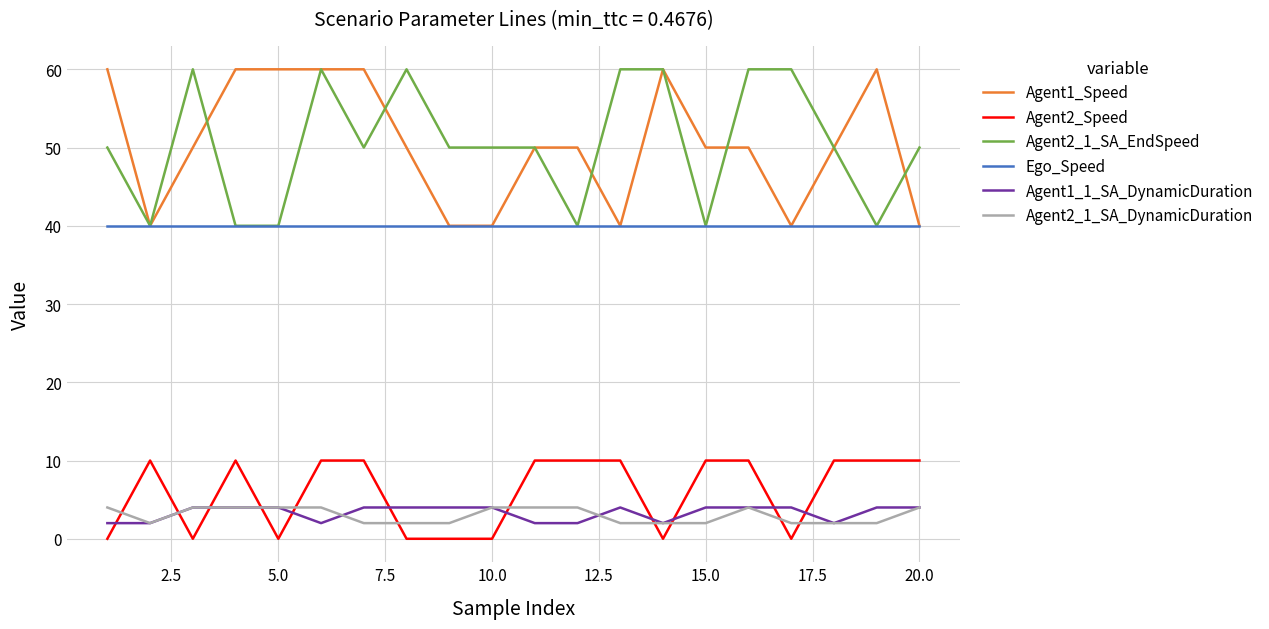

What is the highest value of the Agent1_1_SA_DynamicDuration series?

4